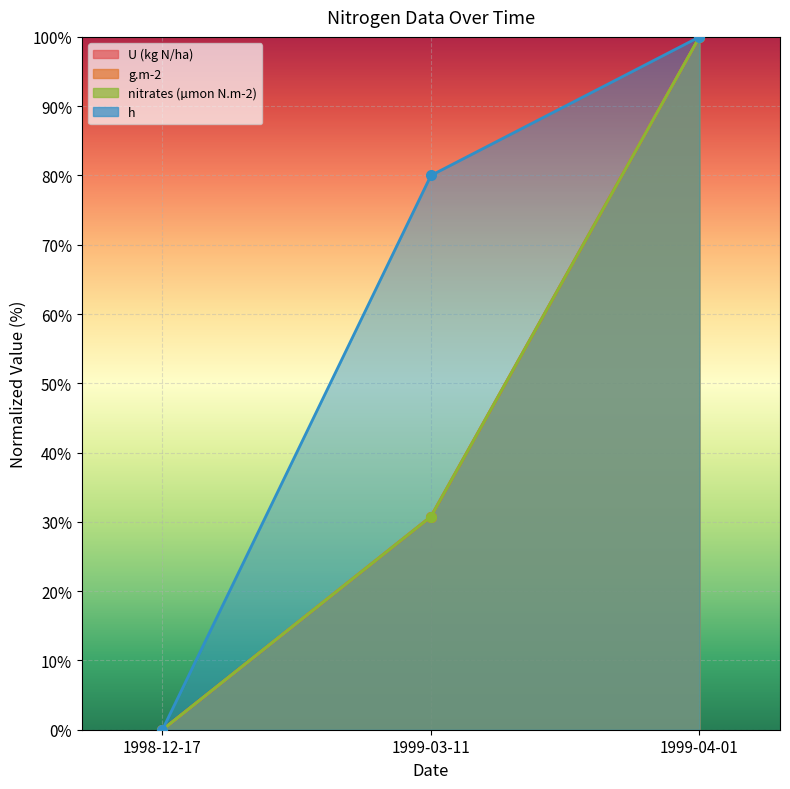

At which label does U (kg N/ha) first exceed 30?

1999-03-11